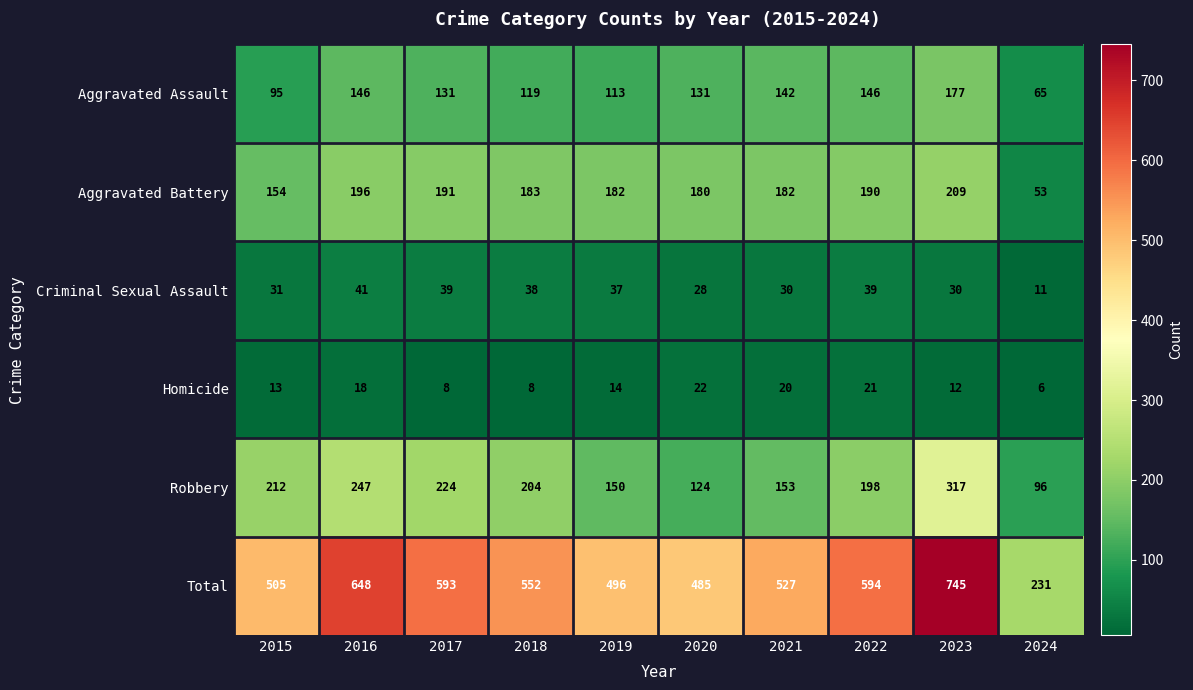

What is the total value across all series at 2023?

1490